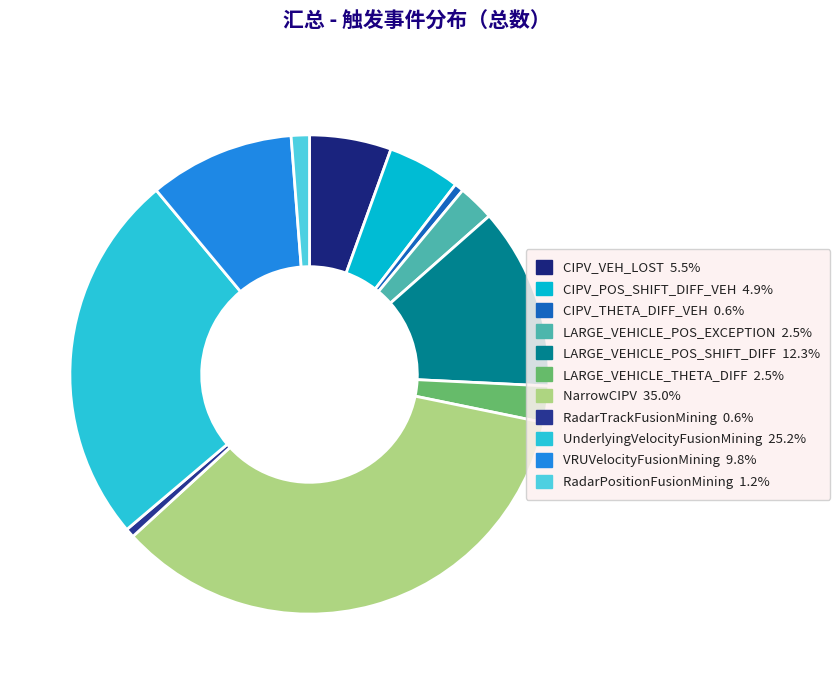

True or false: RadarPositionFusionMining accounts for 1% of the total.

True